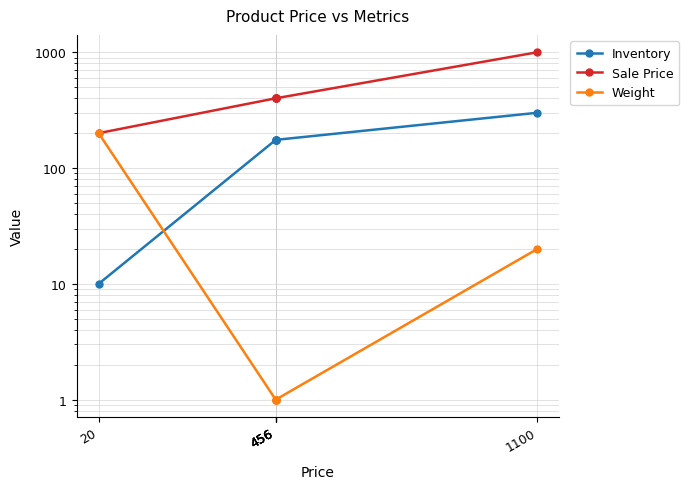

True or false: Sale Price and Inventory cross at least once.

False